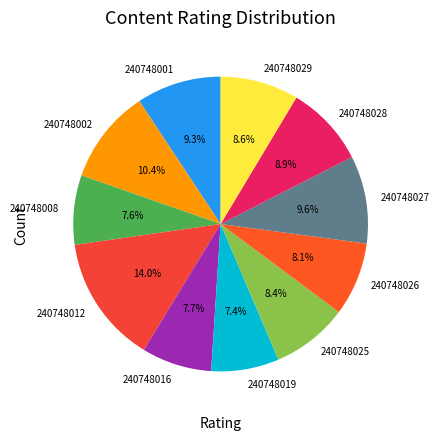

Combined, do 240748019 and 240748027 account for over 50%?

No